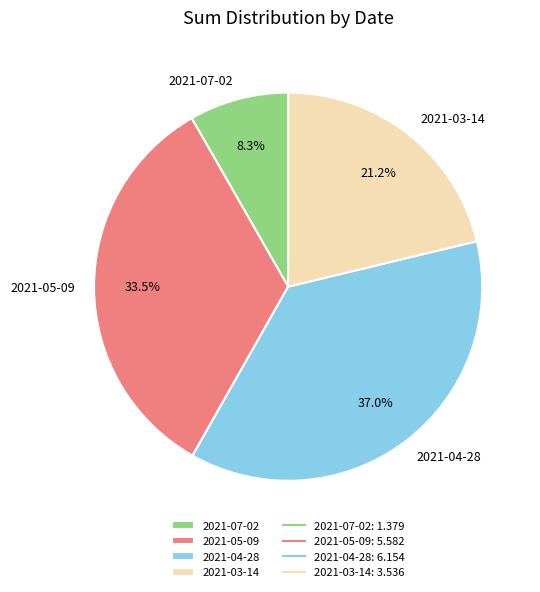

True or false: 2021-04-28 accounts for 37% of the total.

True